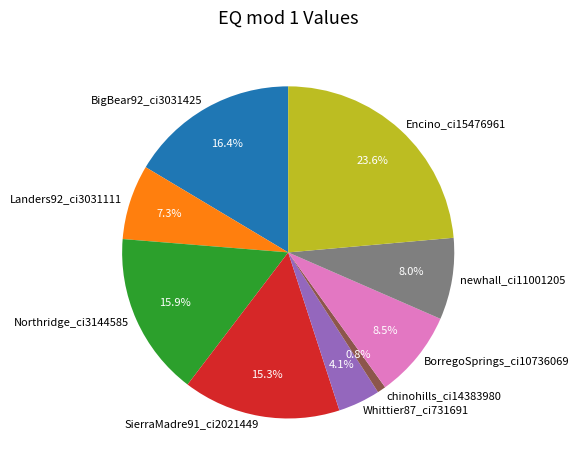

What is the smallest slice in the pie chart?

chinohills_ci14383980